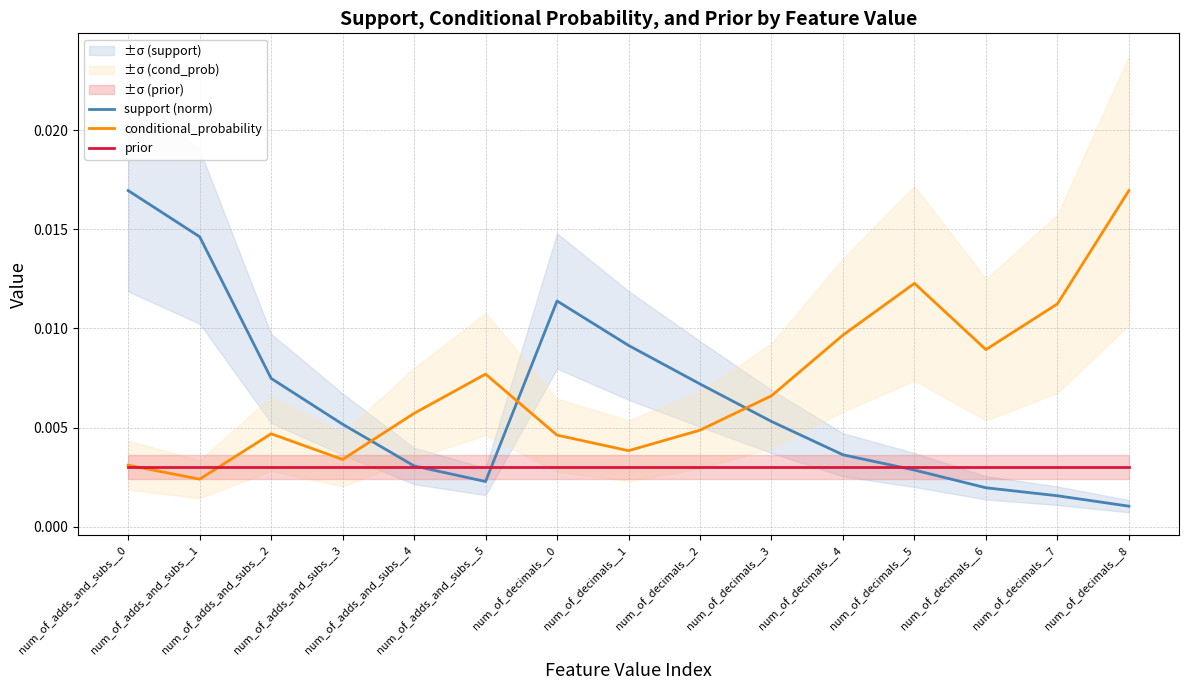

List the series in order of their overall mean, highest first.

conditional_probability, support (norm), prior